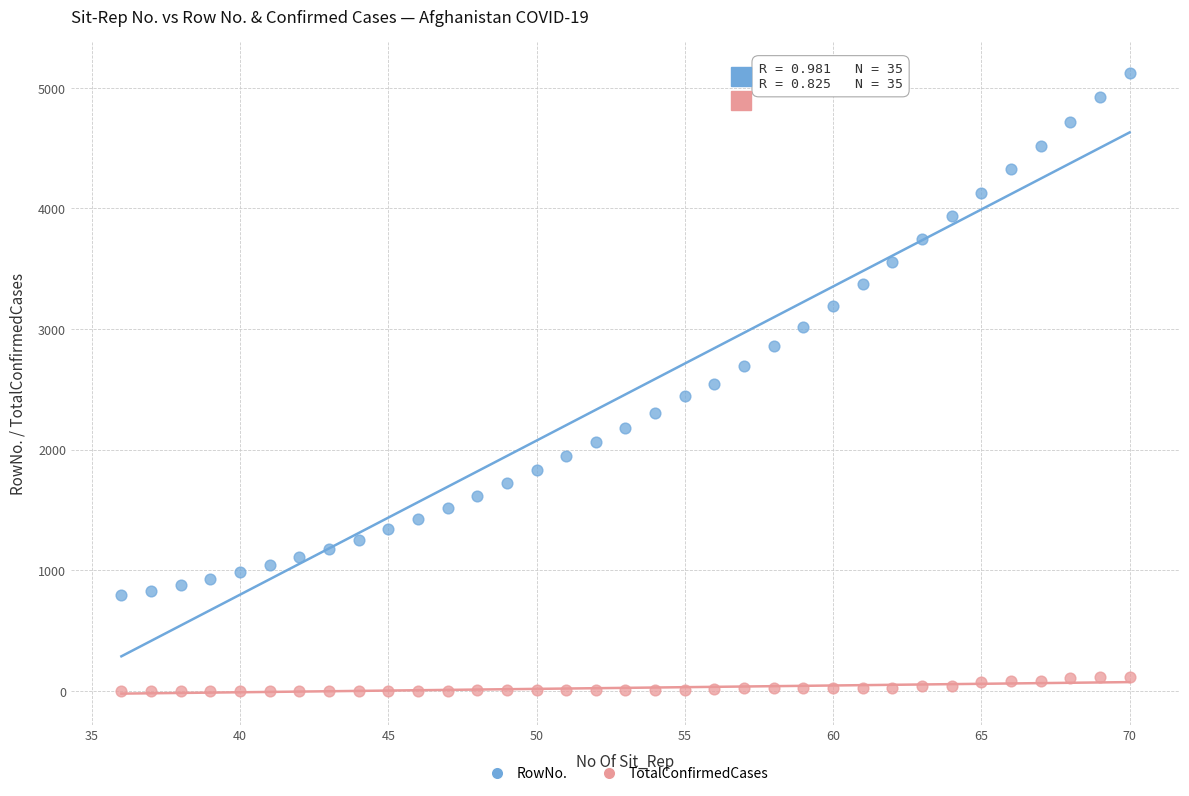

Which series reaches the minimum Y coordinate?

TotalConfirmedCases